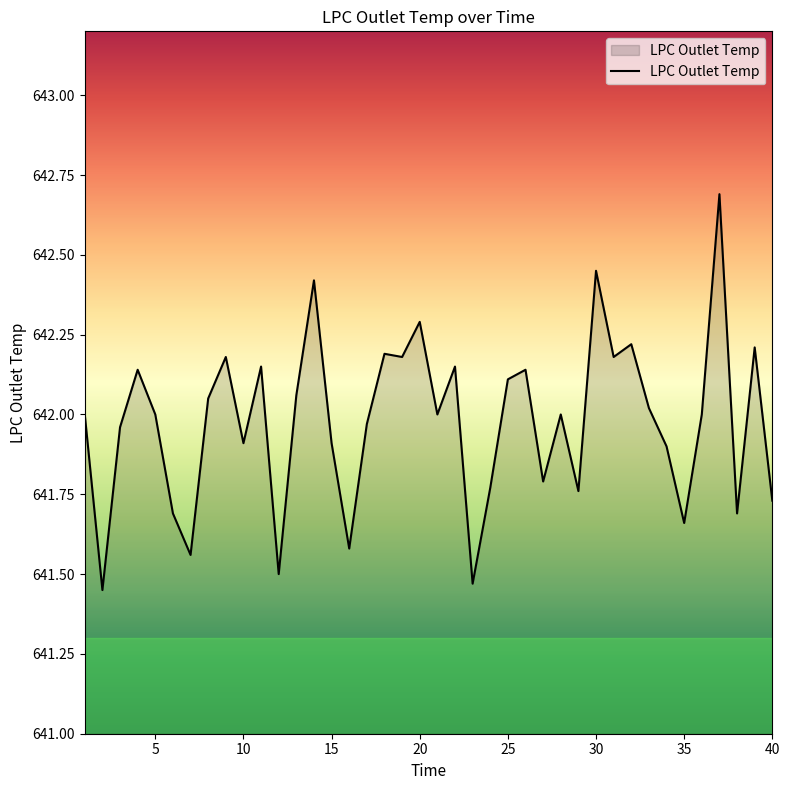

What is the smallest value displayed?

641.5